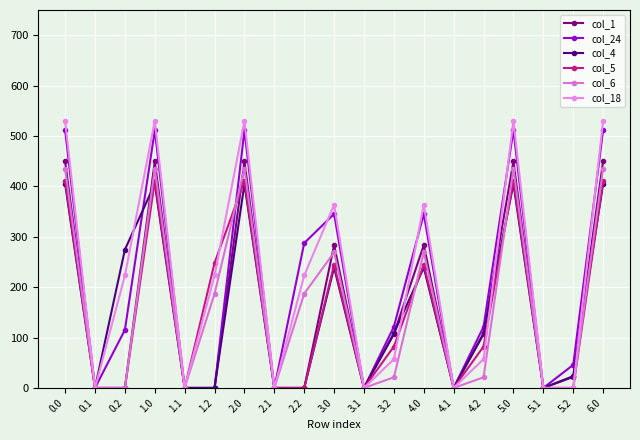

Is this an area chart (filled region under the line)?

No